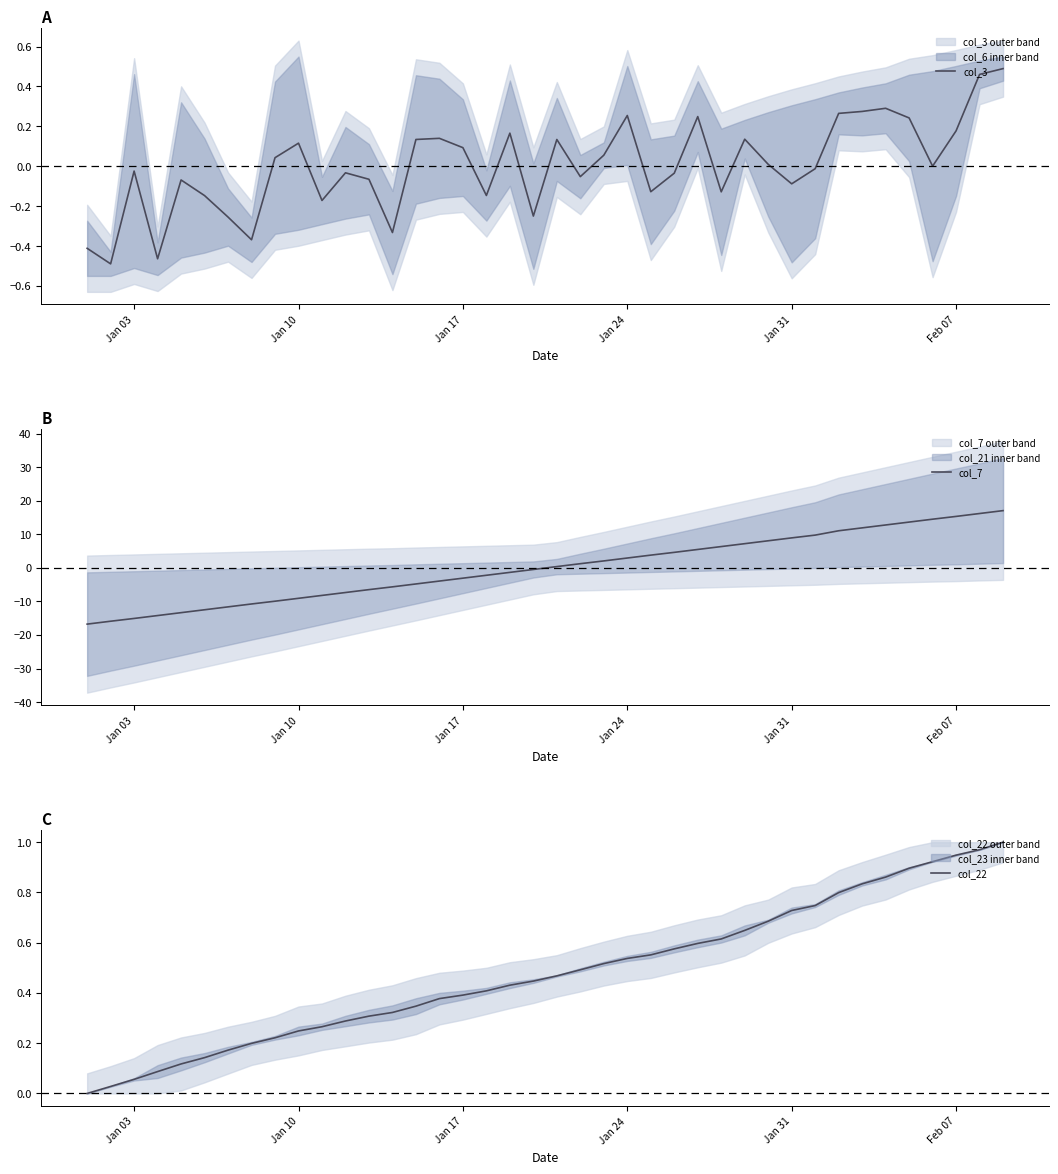

How many interior local peaks does the col_3 series have?

11